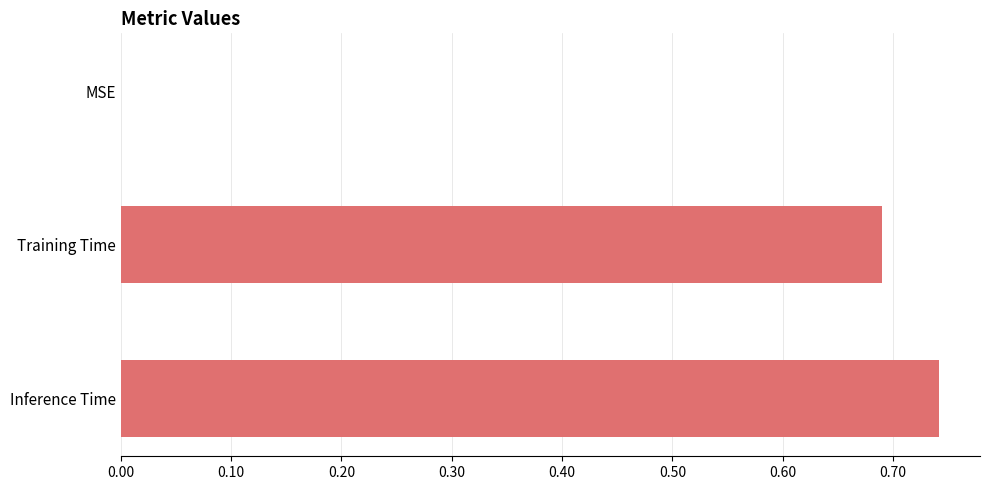

The chart shows a value of 0.2 at Training Time. True or false?

False